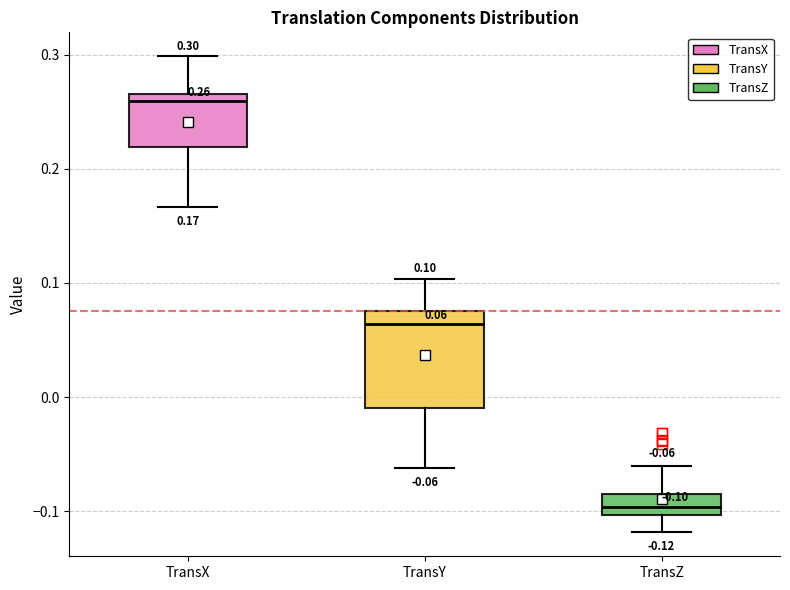

Which box has the lowest median line?

TransZ